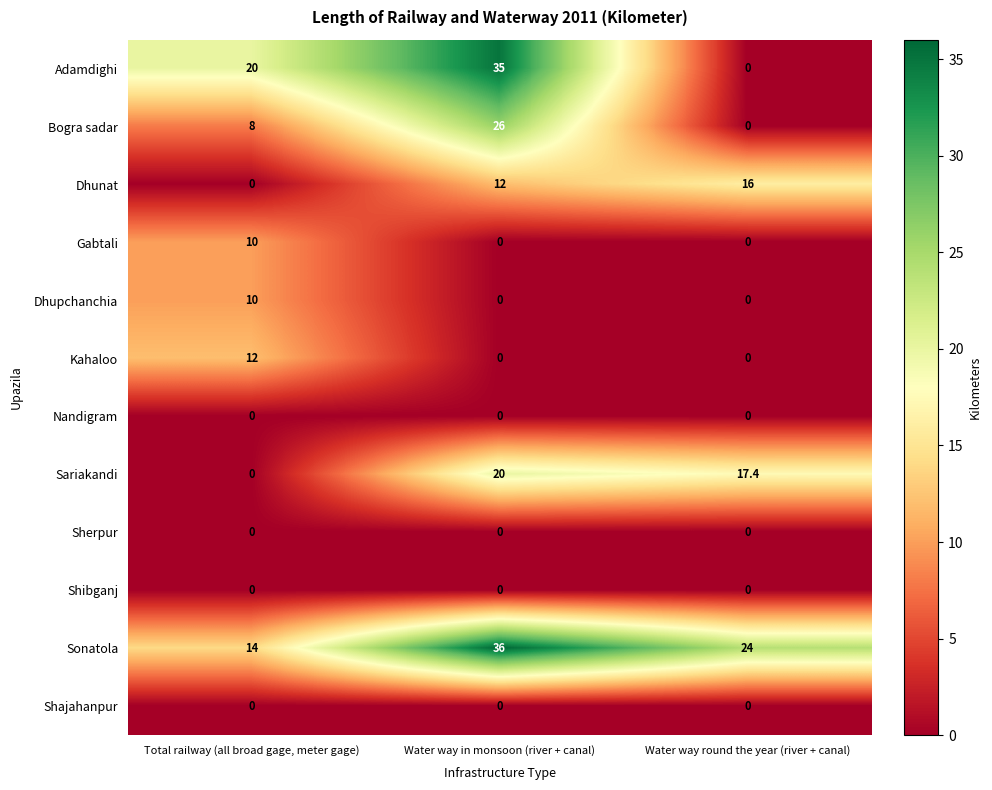

At which category is the sum across all series the highest?

Water way in monsoon (river + canal)